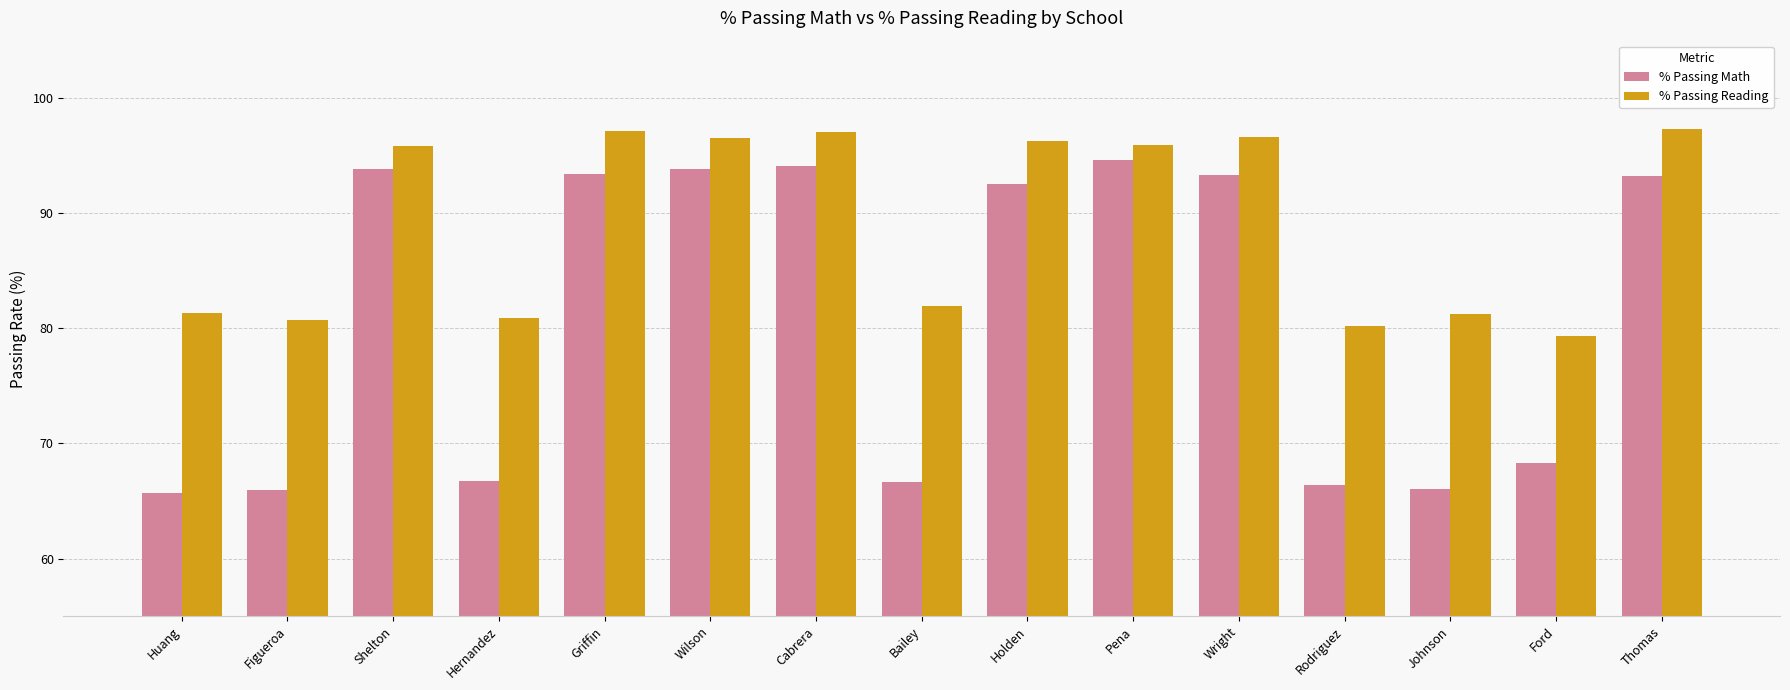

The value of % Passing Math at Ford is 68.3. True or false?

True